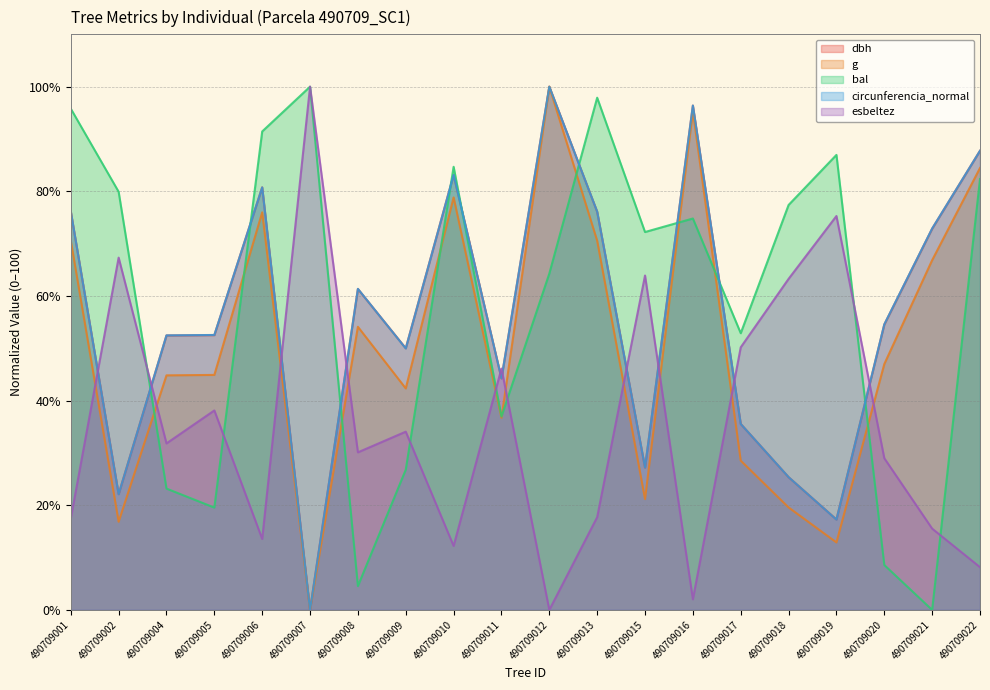

In esbeltez, how many points are higher than both neighbors (excluding endpoints)?

7